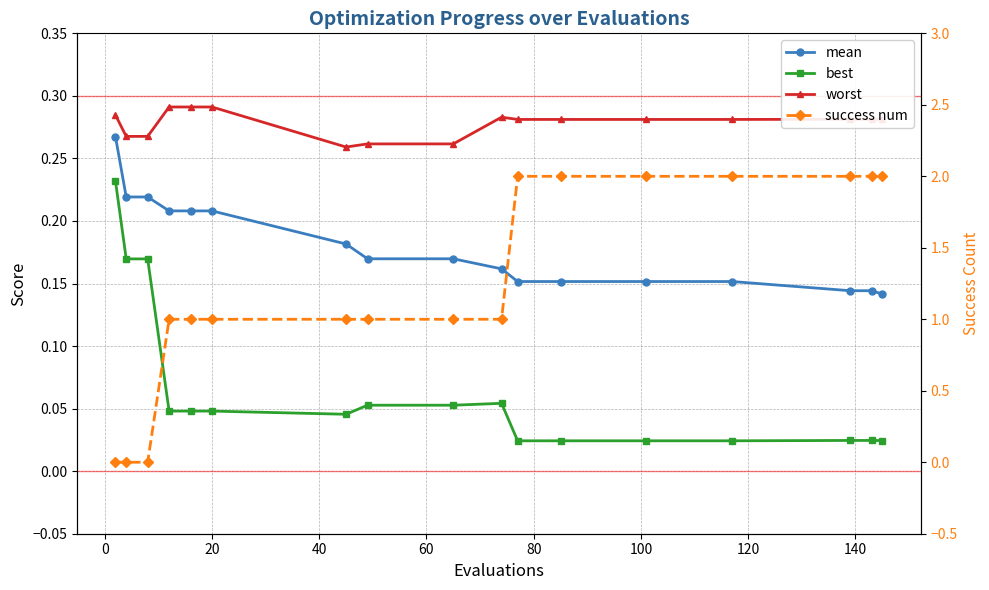

How many series are shown in this chart?

4